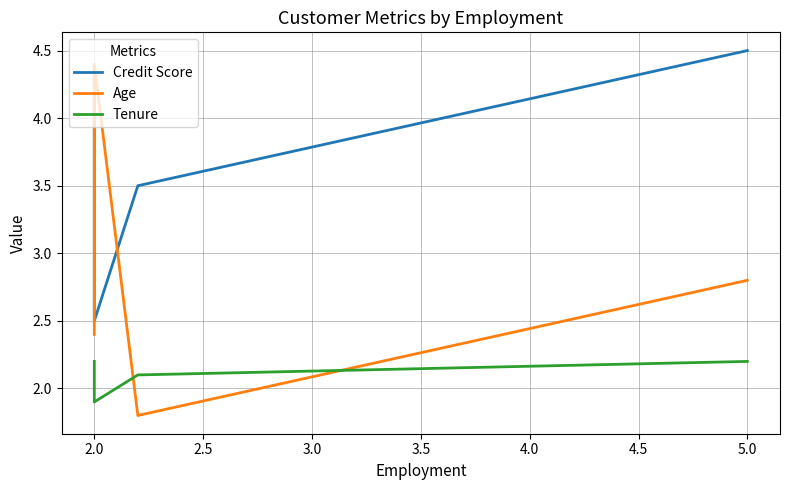

What is the difference between the maximum and second lowest values in the Tenure series?

0.1